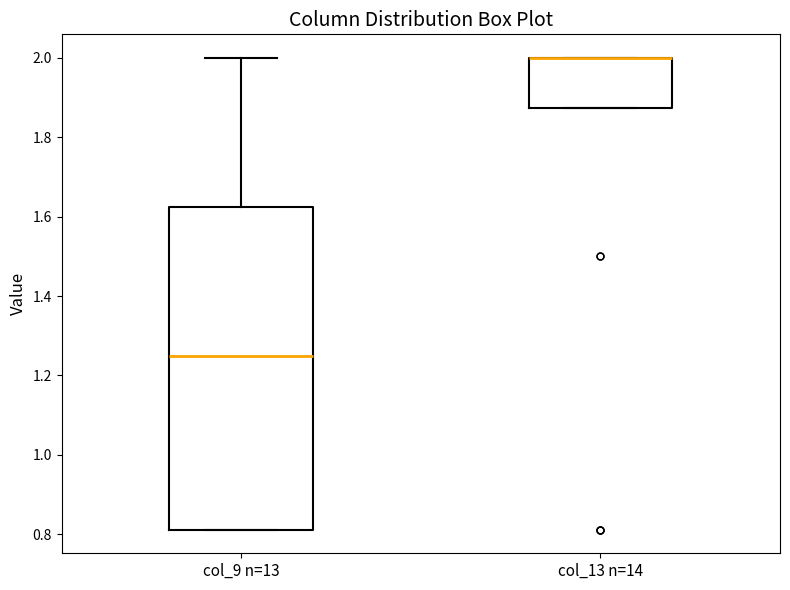

Reading left to right, transcribe this box plot: for each box, give where its median line is, the range the box spans, and where its two whiskers end, as read against the y-axis. The values are not printed on the chart, so give them approximately, as read against the axis.

col_9 n=13: median 1.26, box 0.82 to 1.62, whiskers 0.82 to 2.00
col_13 n=14: median 2.00 (drawn on the box's upper edge), box 1.88 to 2.00, whiskers 1.88 to 2.00